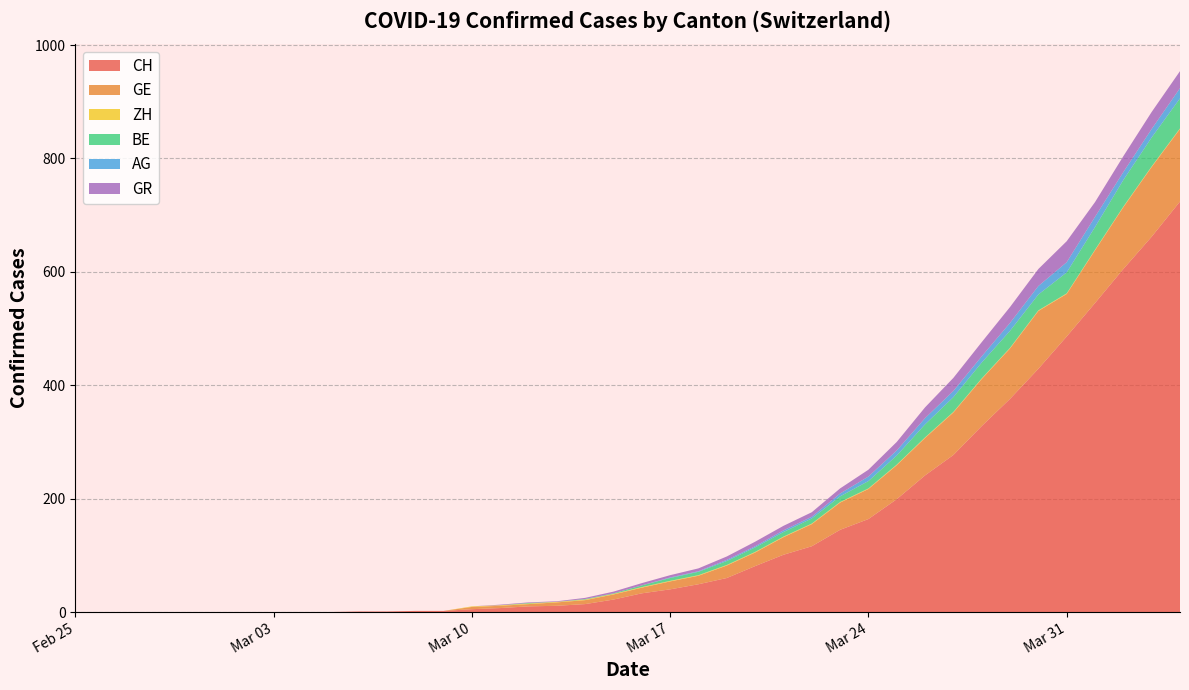

Reading right to left, list all the values displayed in this chart.

CH: 724	662	605	545	486	429	376	328	277	241	199	164	145	116	101	81	60	49	40	33	22	14	11	10	7	5	2	2	1	1	0	0	0	0	0	0	0	0	0	0
GE: 128	123	109	93	75	102	89	83	75	66	60	53	48	39	31	24	22	15	14	10	9	7	6	4	4	4	0	0	0	0	0	0	0	0	0	0	0	0	0	0
ZH: 1	1	1	1	1	1	1	1	1	1	1	1	1	1	1	1	1	1	1	1	1	1	1	1	1	1	0	0	0	0	0	0	0	0	0	0	0	0	0	0
BE: 53	51	47	40	37	28	30	28	26	23	16	13	10	9	8	8	7	6	5	3	1	1	0	1	0	0	0	0	0	0	0	0	0	0	0	0	0	0	0	0
AG: 18	15	14	18	18	15	14	11	11	11	9	8	5	3	3	2	2	1	1	0	0	0	0	0	0	0	0	0	0	0	0	0	0	0	0	0	0	0	0	0
GR: 30	30	28	26	37	30	28	25	23	19	15	12	9	8	8	8	6	5	4	4	3	2	1	1	1	0	0	0	0	0	0	0	0	0	0	0	0	0	0	0